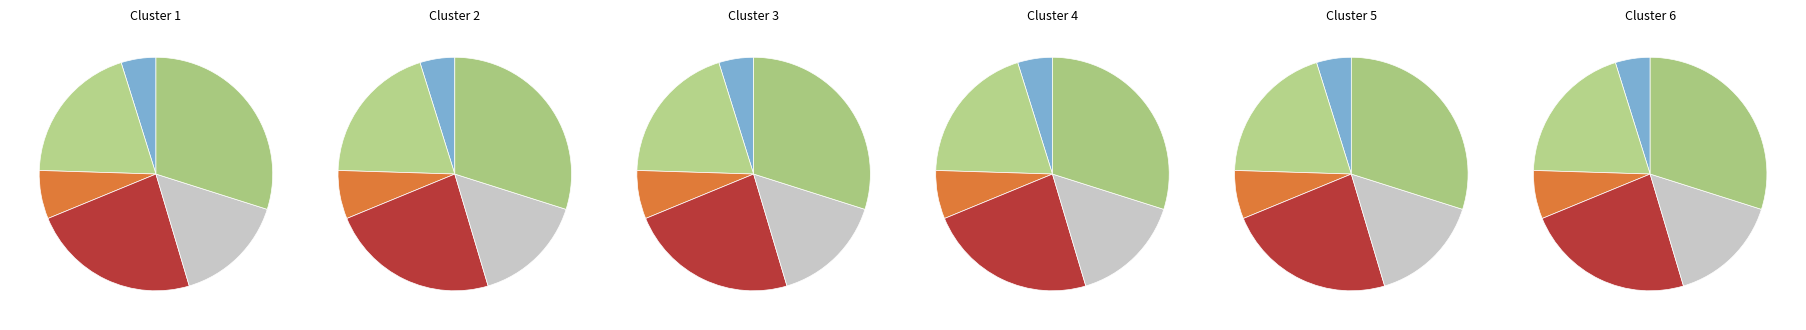

Count the number of slices in the pie.

6